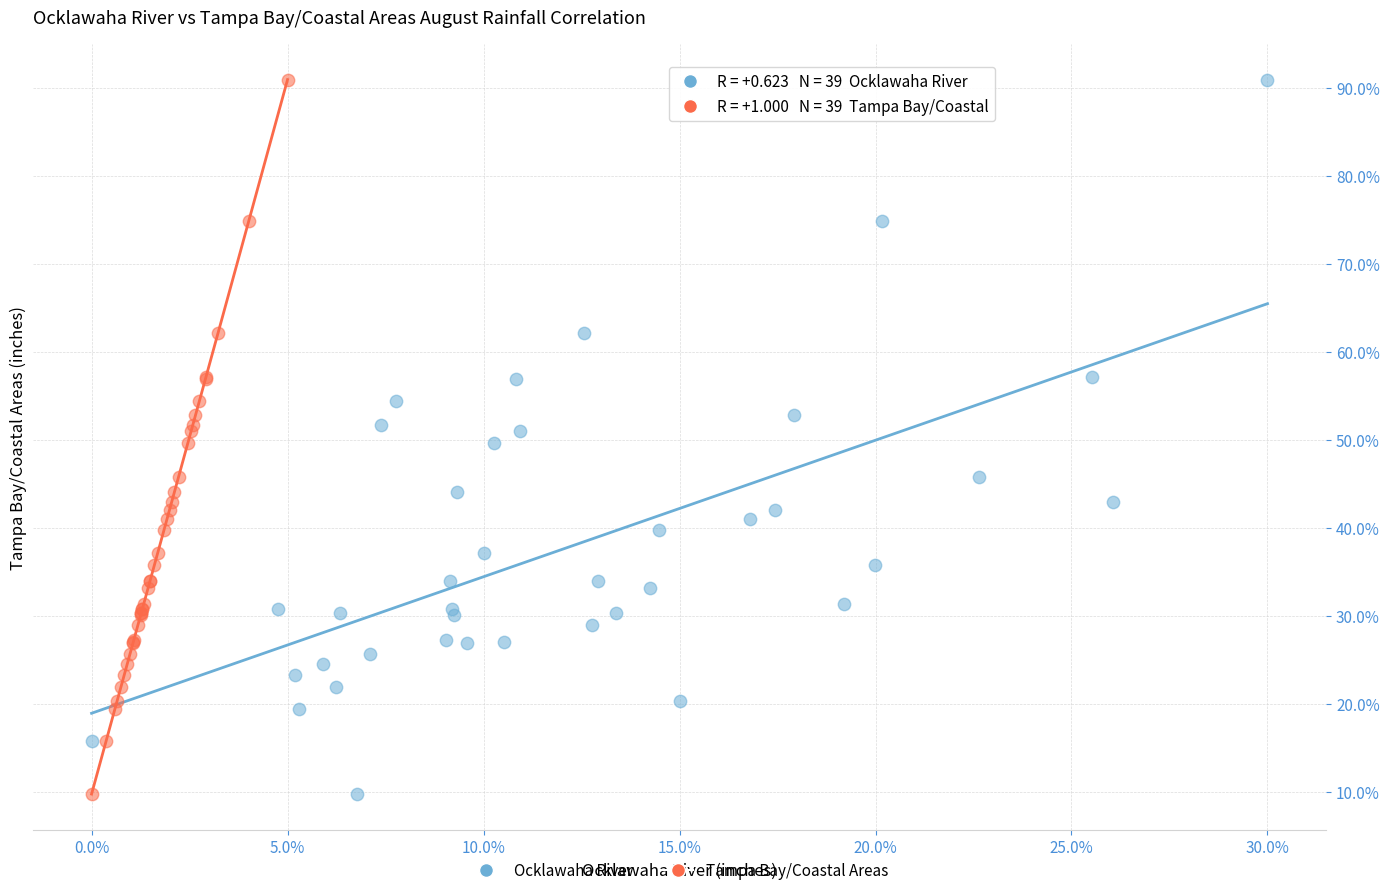

What are all the series names shown in the legend?

Ocklawaha River, Tampa Bay/Coastal Areas